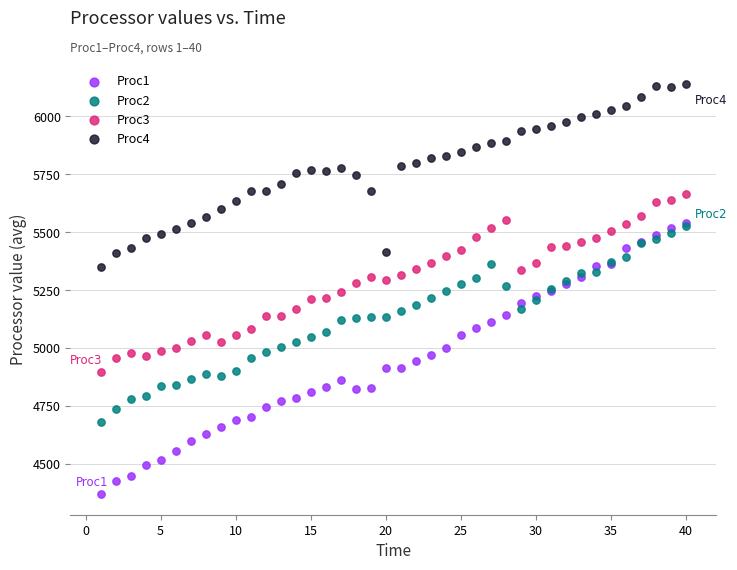

What are all the series names shown in the legend?

Proc1, Proc2, Proc3, Proc4